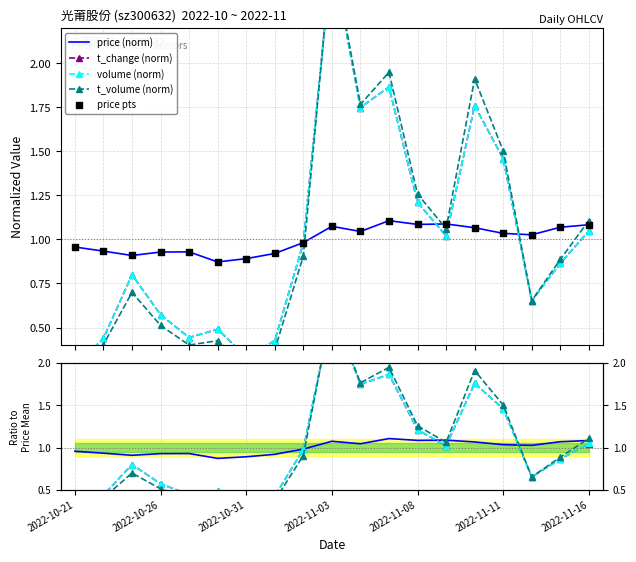

Which series reaches the minimum Y coordinate?

t_volume